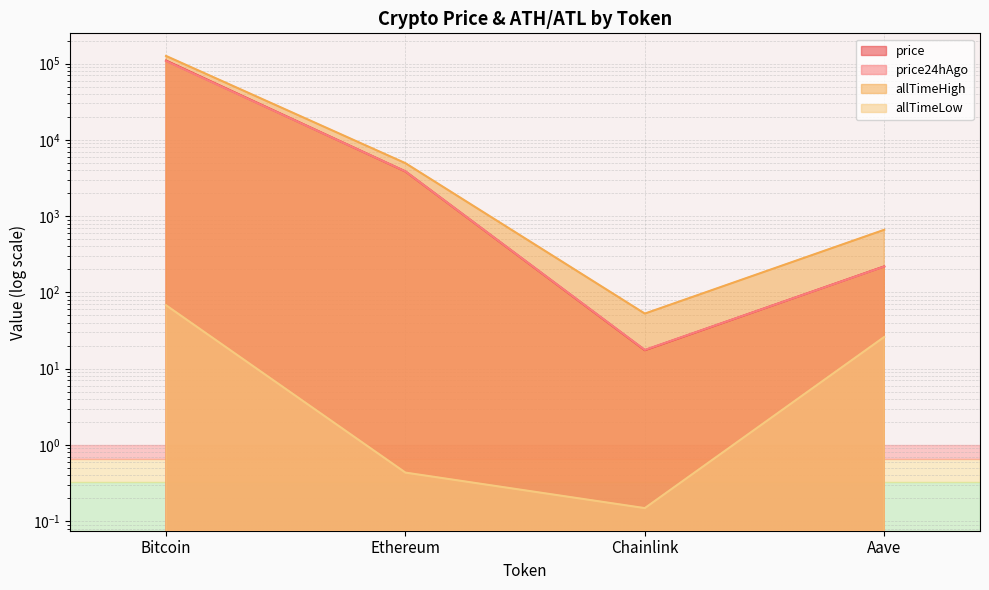

The value of allTimeLow at Bitcoin is 37.8. True or false?

False